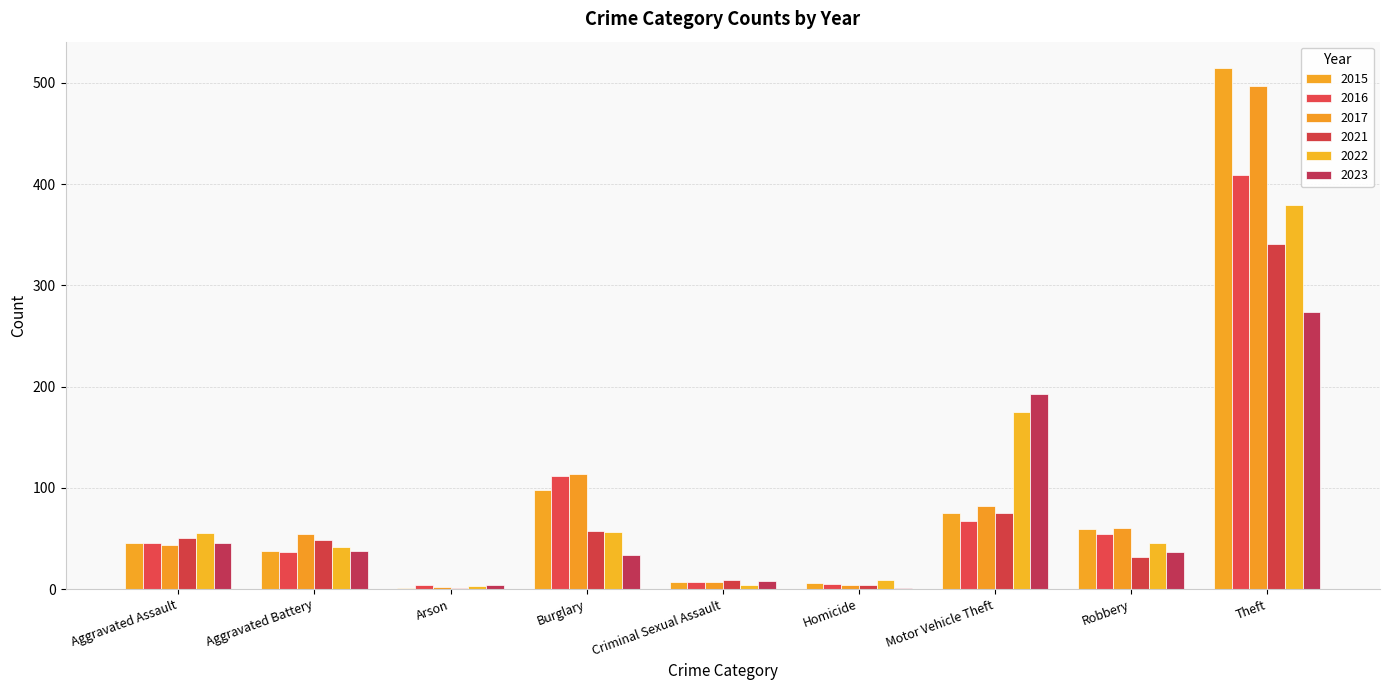

Does the chart contain stacked bars?

No